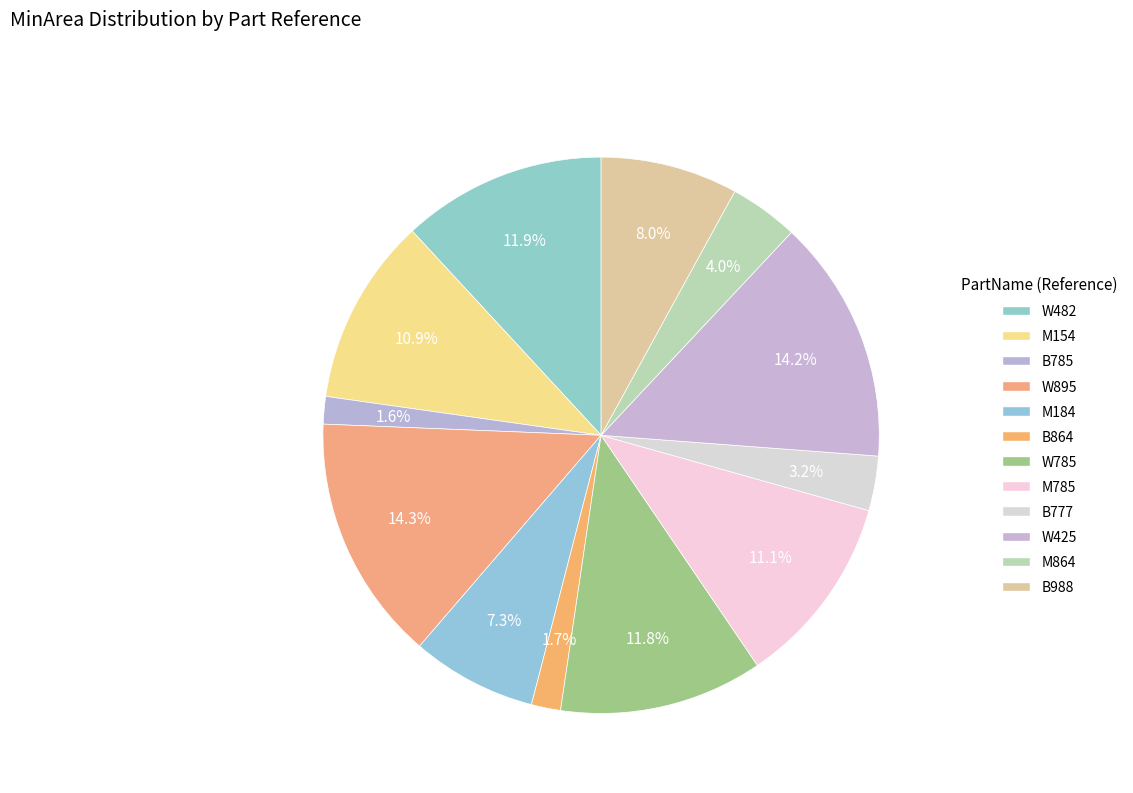

What percentage is NOT represented by W482?

88.1%